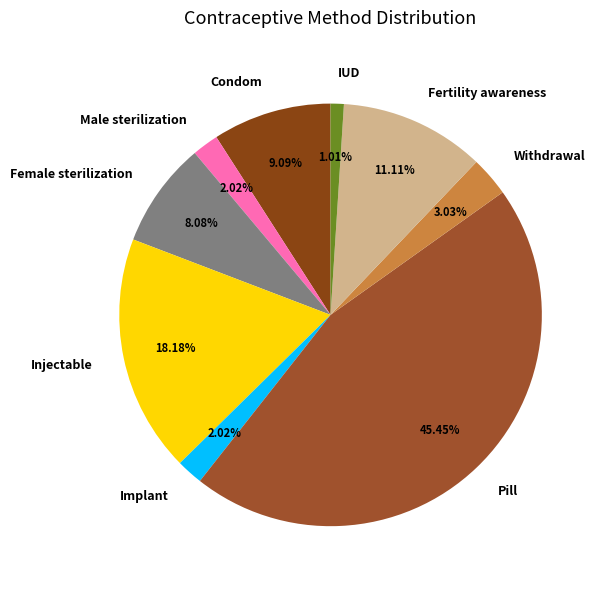

Which has a higher value, Female sterilization or Injectable?

Injectable